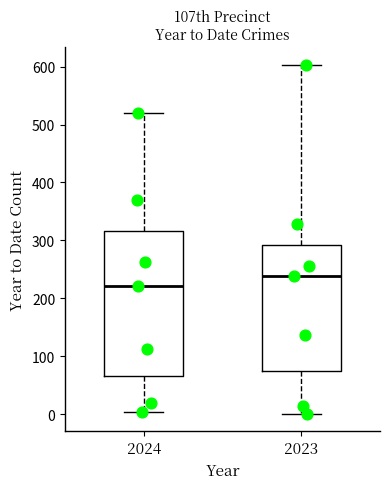

Where does the median line of the box at x = 2024 sit on the y-axis? The values are not printed on the chart, so give them approximately, as read against the axis.

220